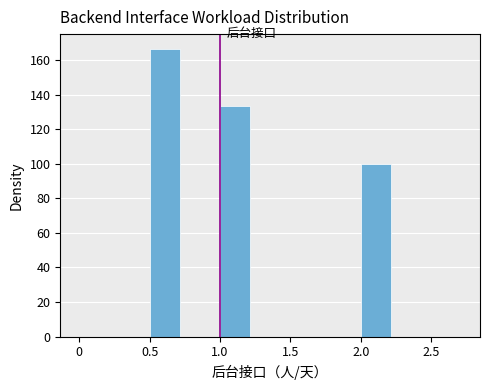

Reading left to right, transcribe this chart: for each bar, give the range it covers on the x-axis and its height. The values are not printed on the chart, so give them approximately, as read against the axis.

0.00 to 0.25: 0
0.25 to 0.50: 0
0.50 to 0.75: 166
0.75 to 1.00: 0
1.00 to 1.25: 134
1.25 to 1.50: 0
1.50 to 1.75: 0
1.75 to 2.00: 0
2.00 to 2.25: 100
2.25 to 2.50: 0
2.50 to 2.75: 0